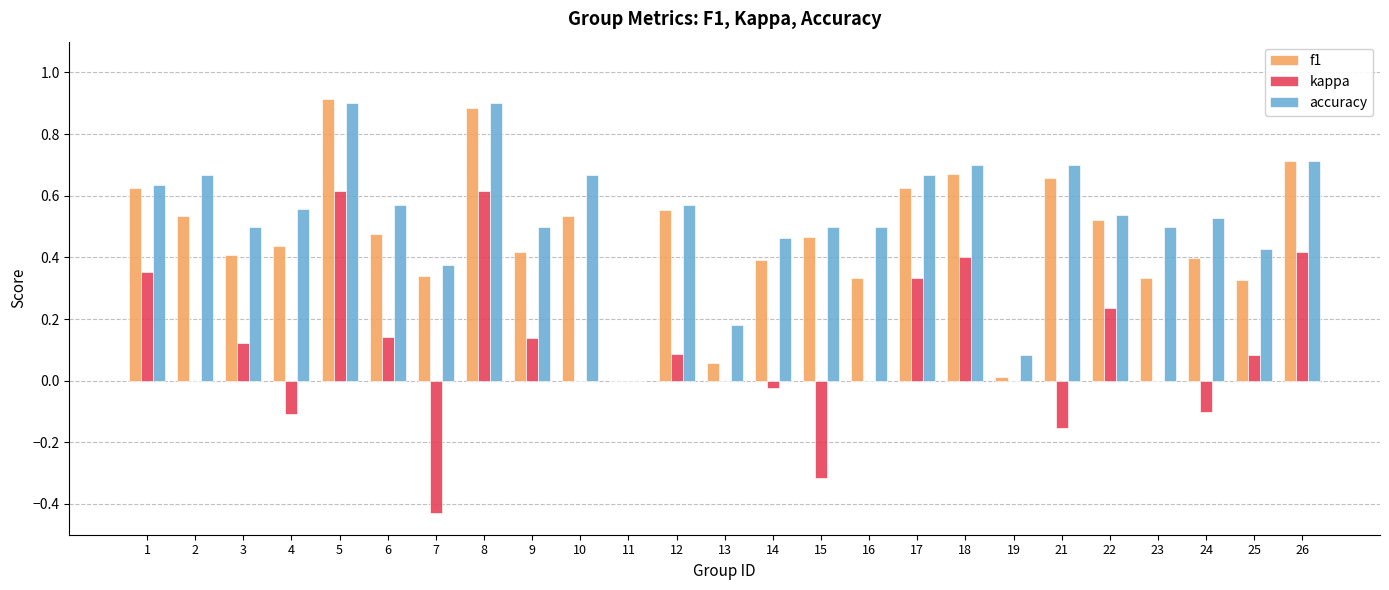

What is the sum of all accuracy values?

13.3